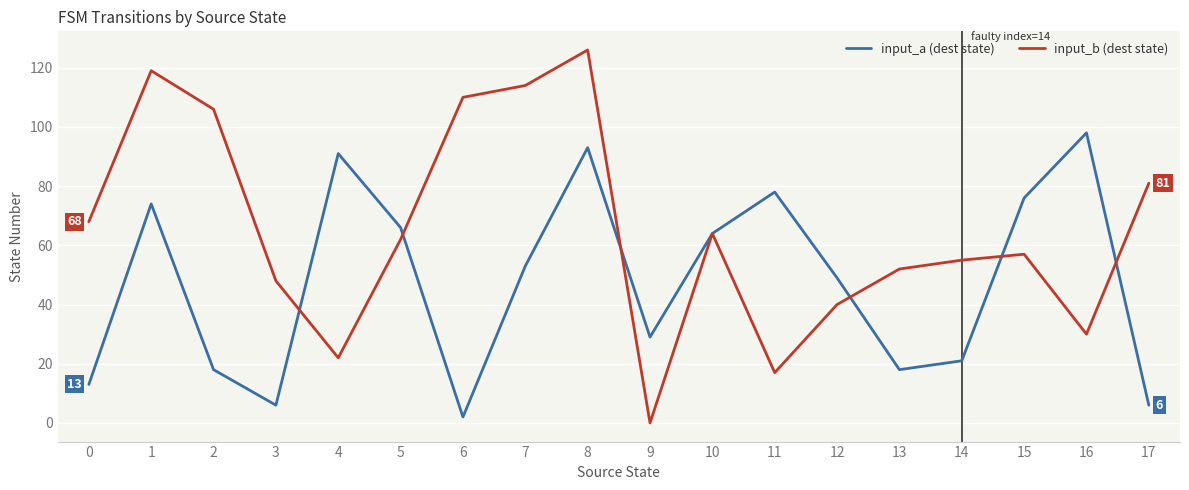

Reading left to right, list all the values displayed in this chart.

input_a (dest state): 13	74	18	6	91	66	2	53	93	29	64	78	49	18	21	76	98	6
input_b (dest state): 68	119	106	48	22	62	110	114	126	0	64	17	40	52	55	57	30	81